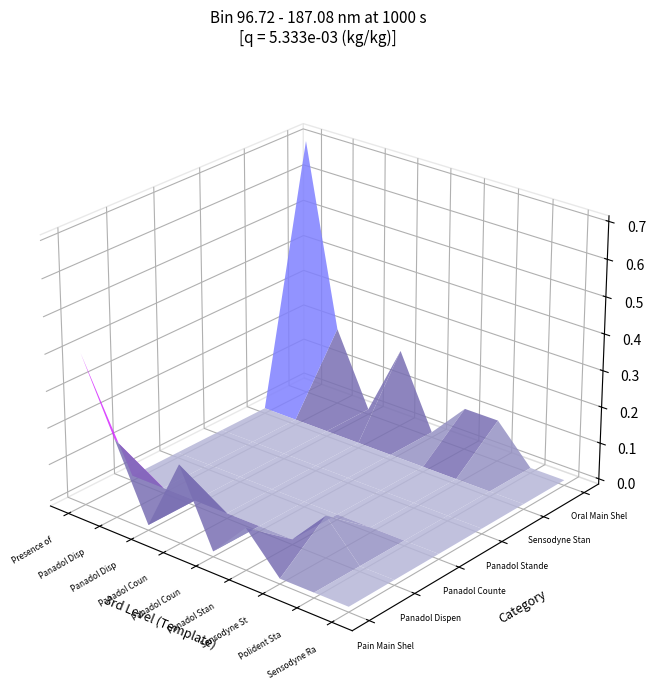

At 1, list the series in order from smallest to largest.

Presence of MSL, Panadol Dispenser Presence, Panadol Dispenser Location, Panadol Counter Top Presence, Panadol Counter Top Location, Panadol Standee, Polident Standee, Sensodyne Rapid Top Shelf Promo, Sensodyne Standee